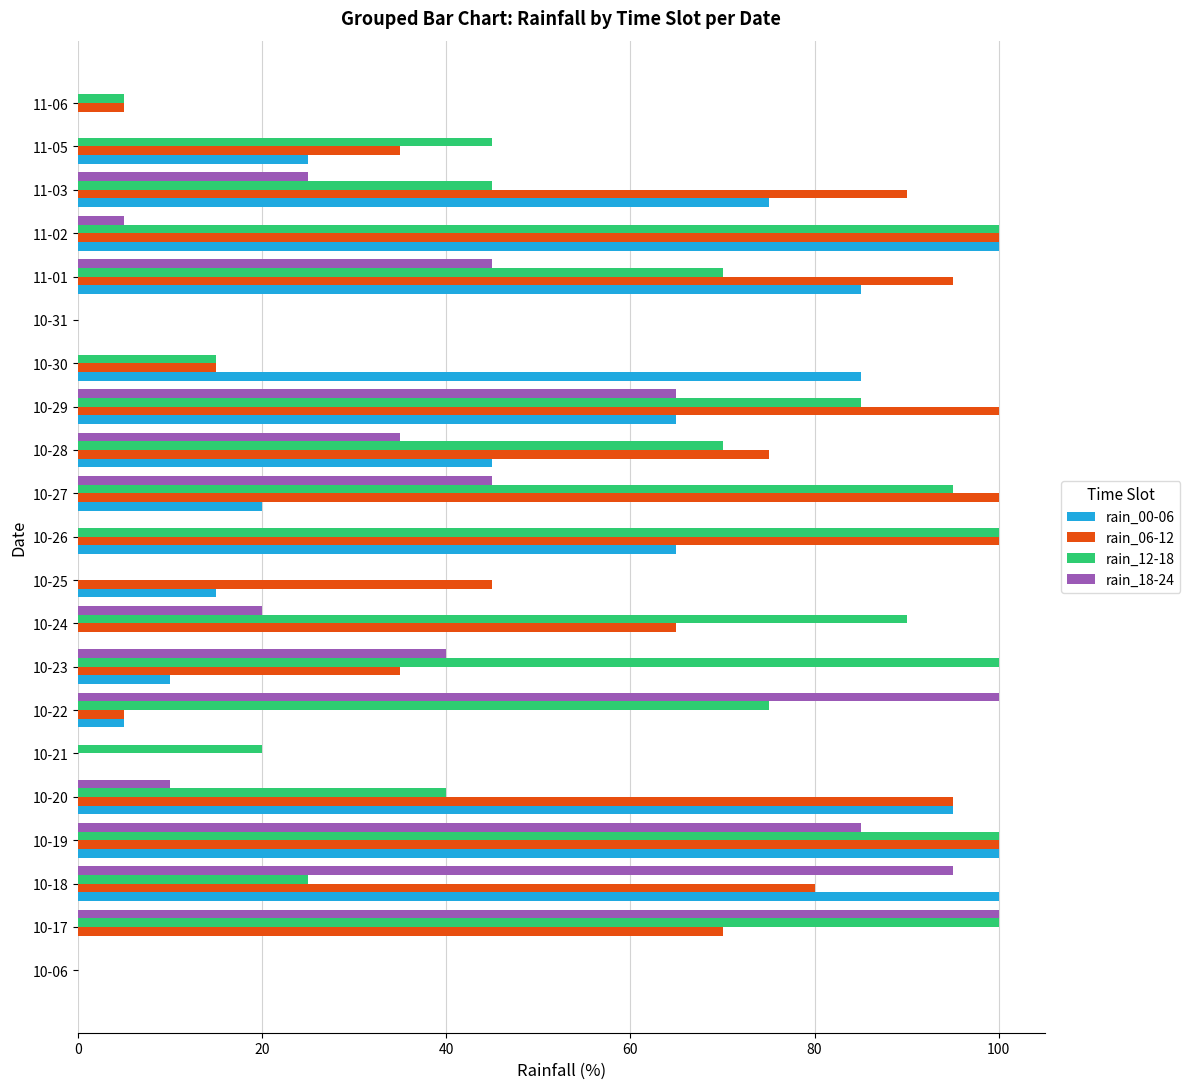

Is the value of rain_12-18 at 11-05 greater than the value of rain_06-12 at 11-03?

No